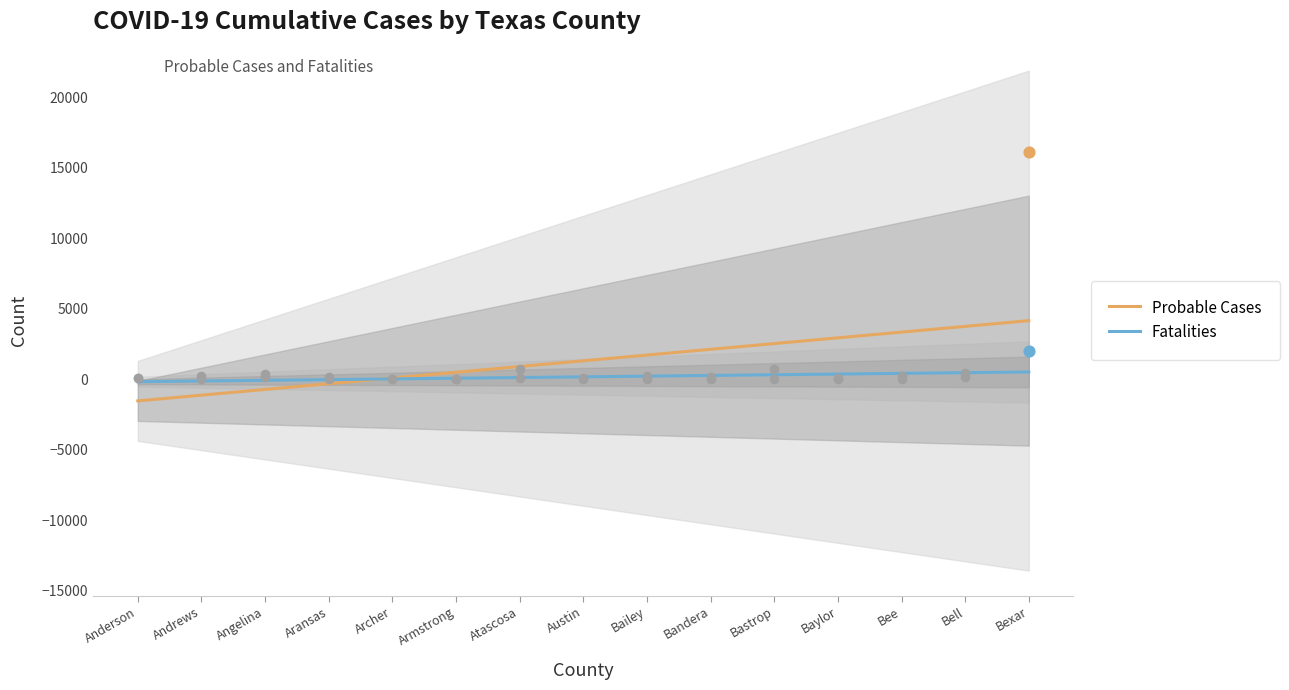

Which series has the widest spread of Y values?

Probable Cases